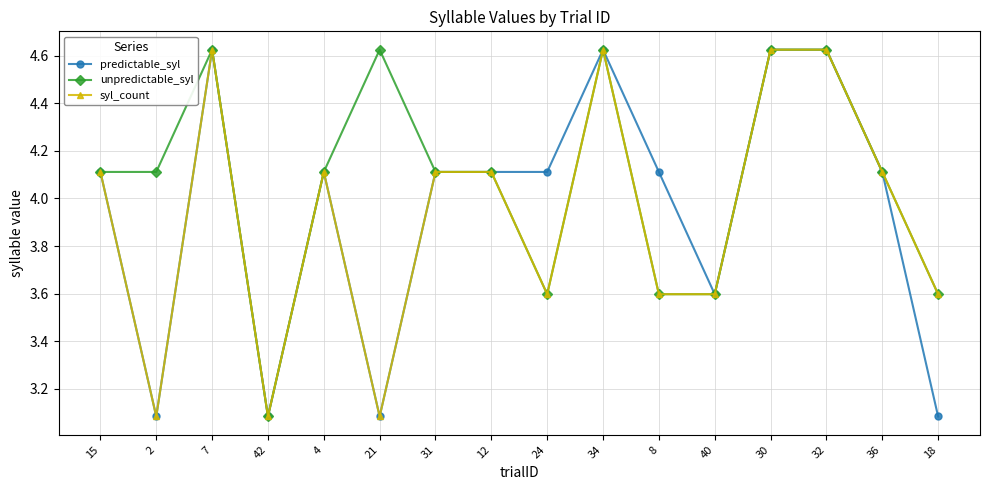

Where is unpredictable_syl nearest to the value 3?

42